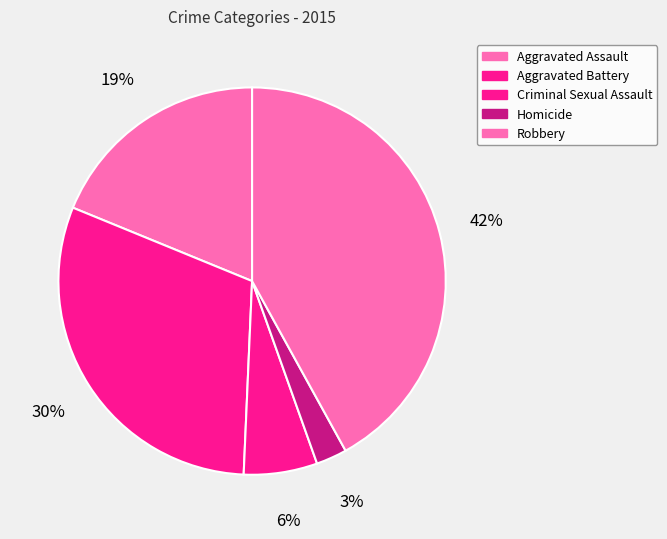

To the nearest percent, what percentage of the pie is Aggravated Assault?

19%